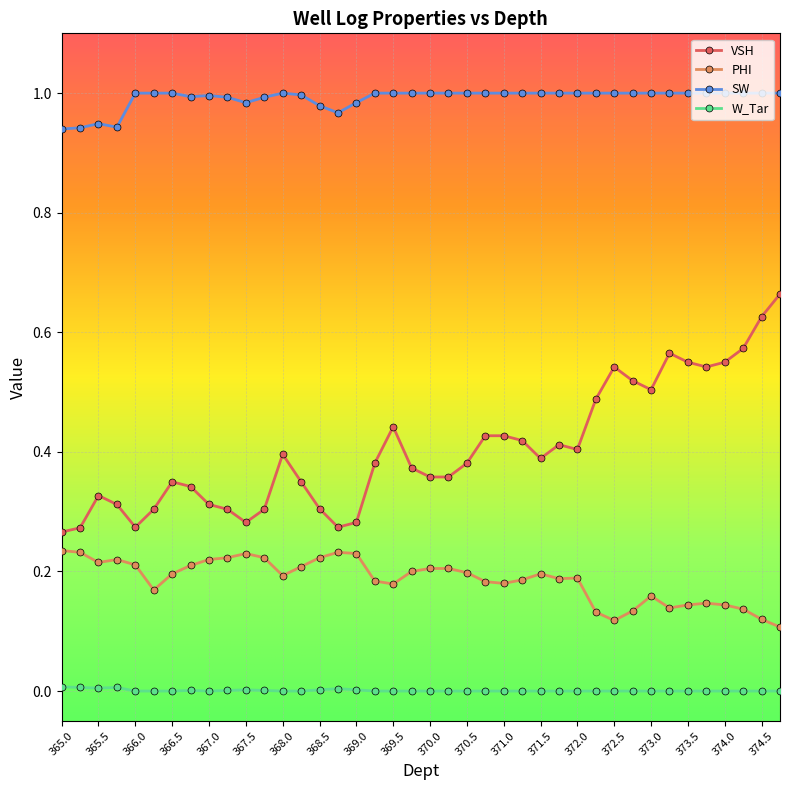

What are all the series names shown in the legend?

VSH, PHI, SW, W_Tar